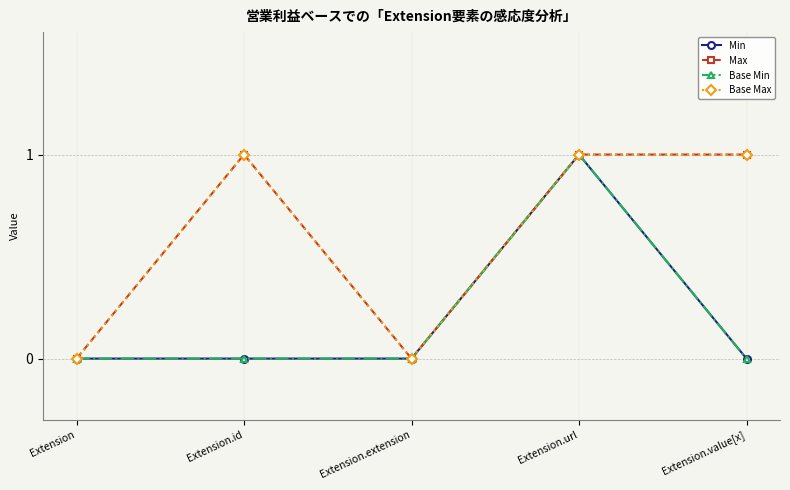

True or false: Base Max and Base Min intersect in this chart.

False